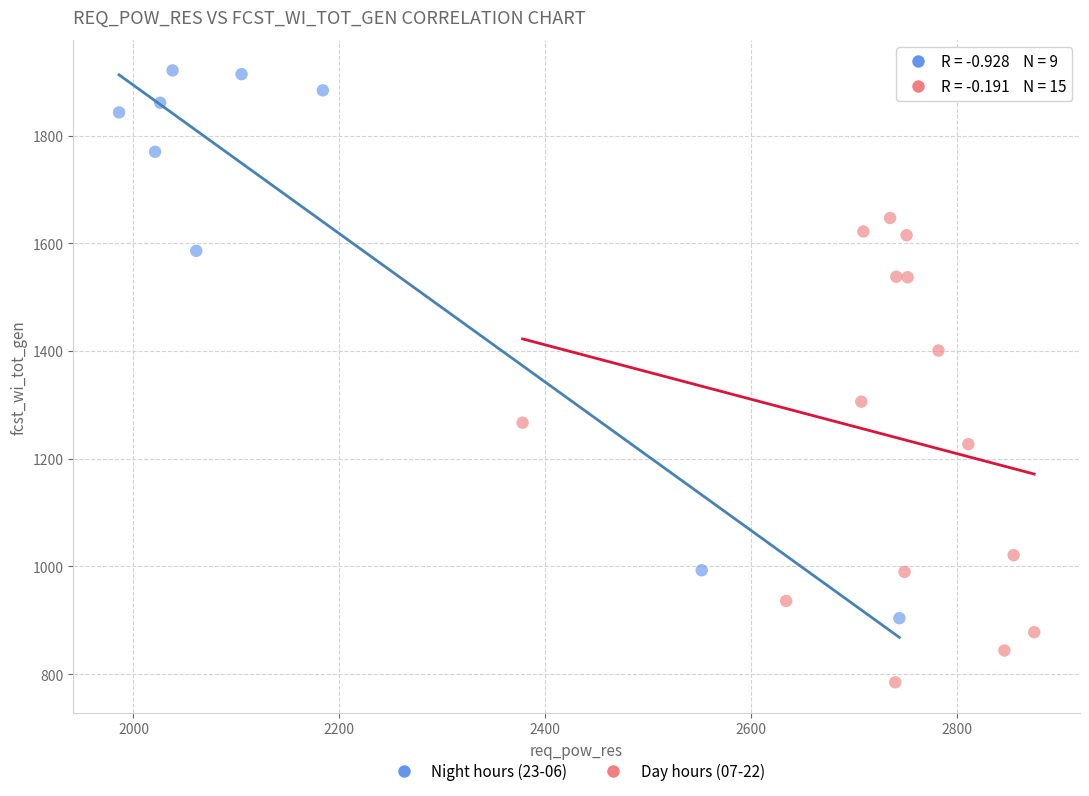

Which series reaches the minimum Y coordinate?

Day hours (07-22)